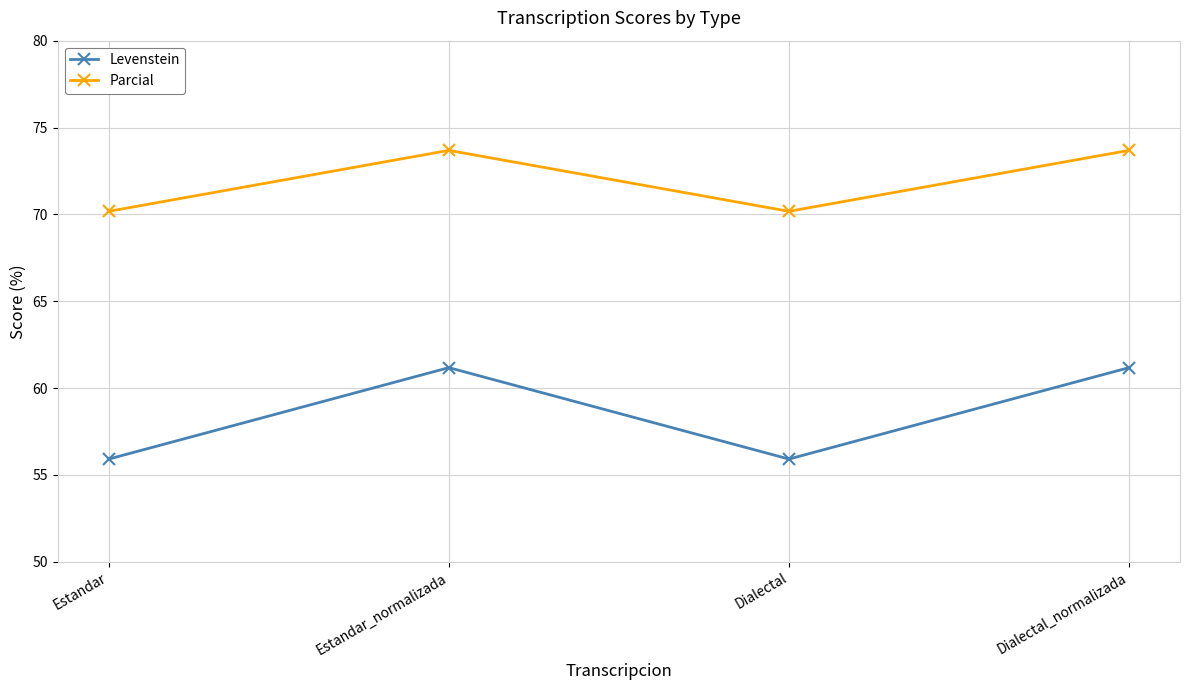

True or false: Levenstein and Parcial cross at least once.

False